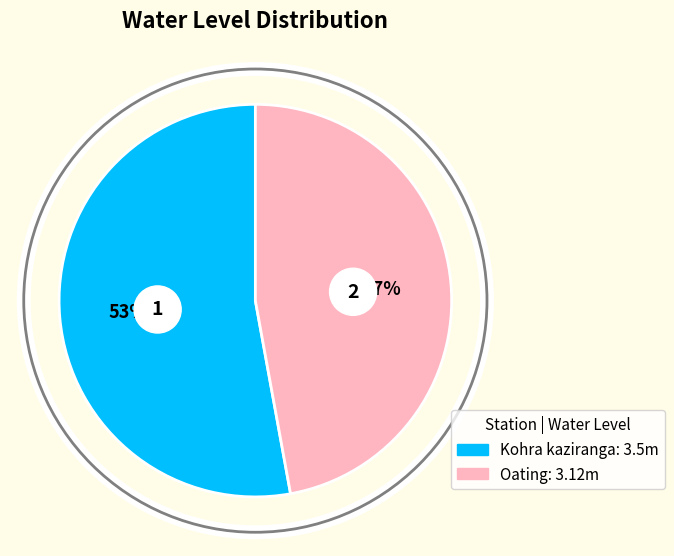

True or false: Kohra kaziranga accounts for 61% of the total.

False